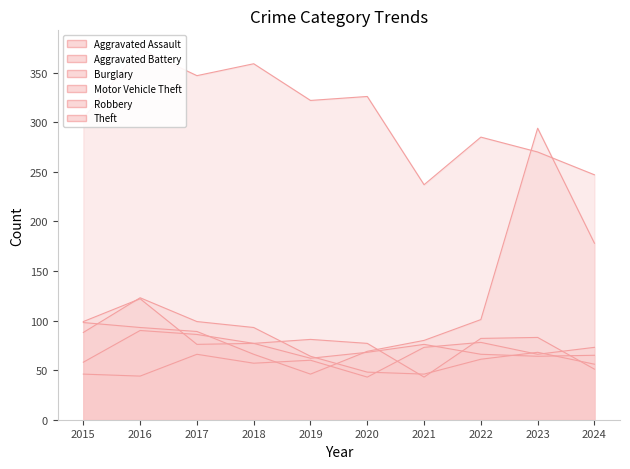

Which series ends up on top after the final intersection of Motor Vehicle Theft and Robbery?

Motor Vehicle Theft